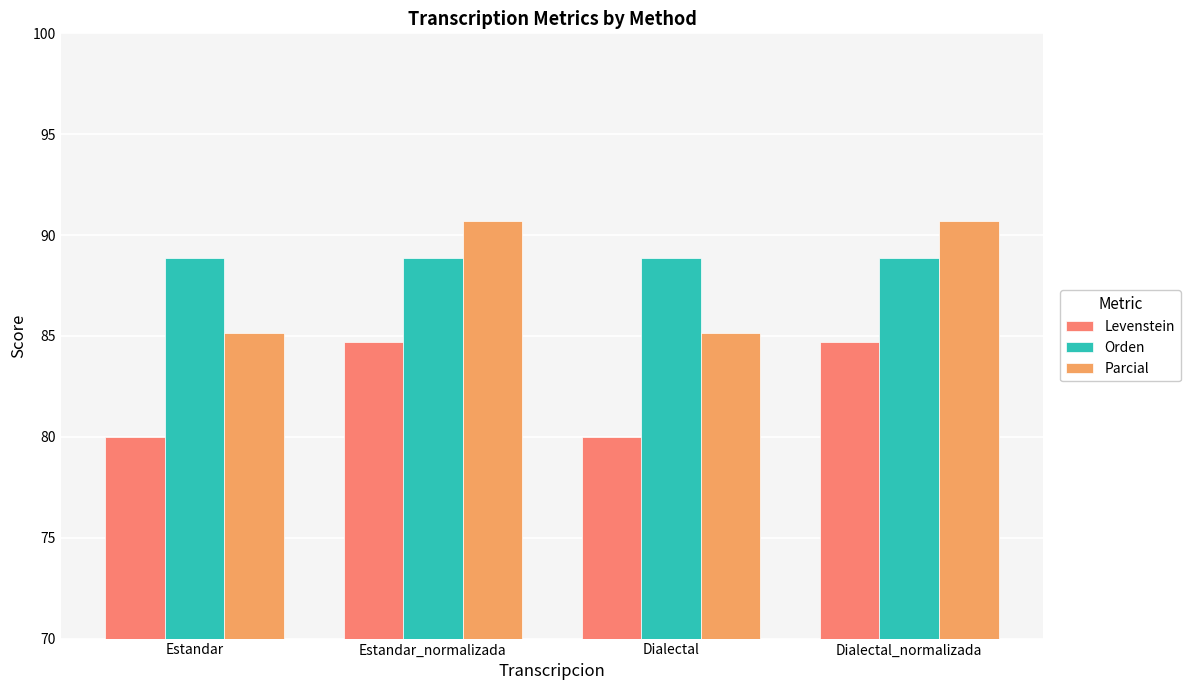

What is the minimum value for Levenstein?

80.0